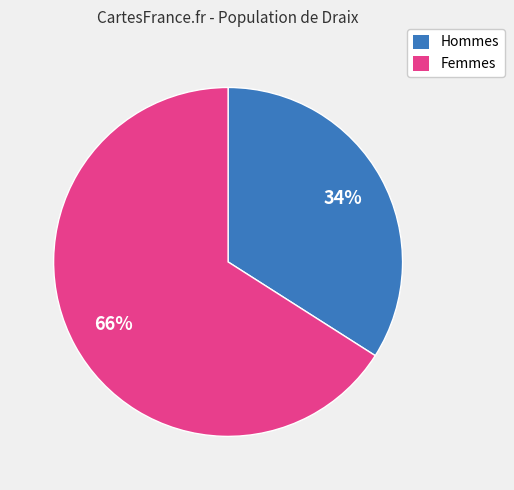

To the nearest percent, what is the average slice percentage?

50%